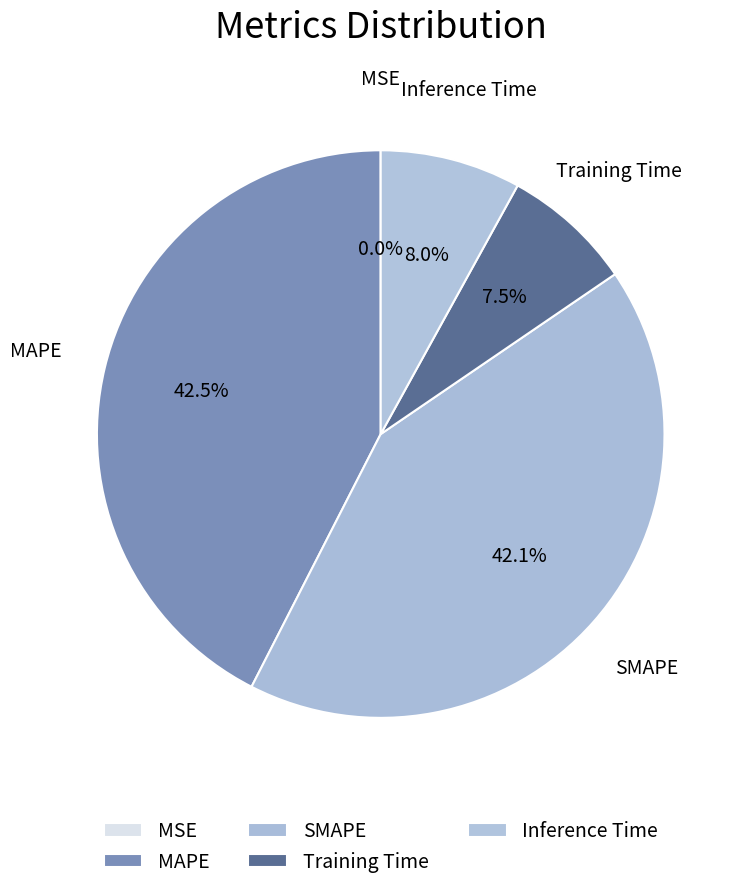

How many segments does this pie chart have?

5